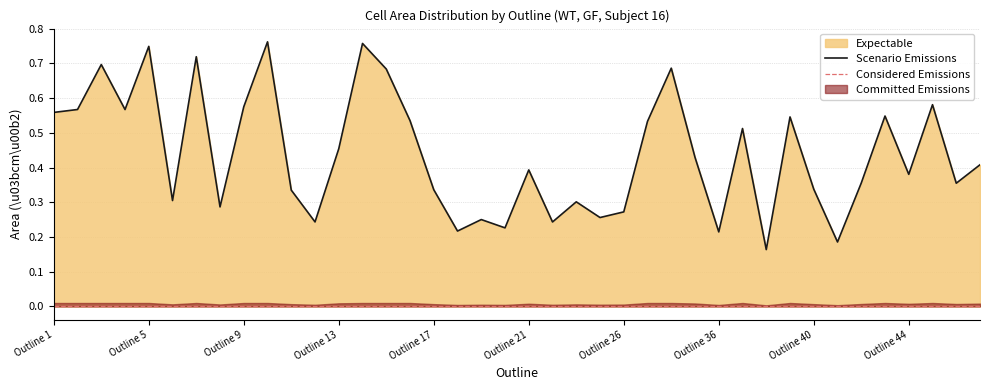

Is it true that the value at Outline 41 is 0.2?

True